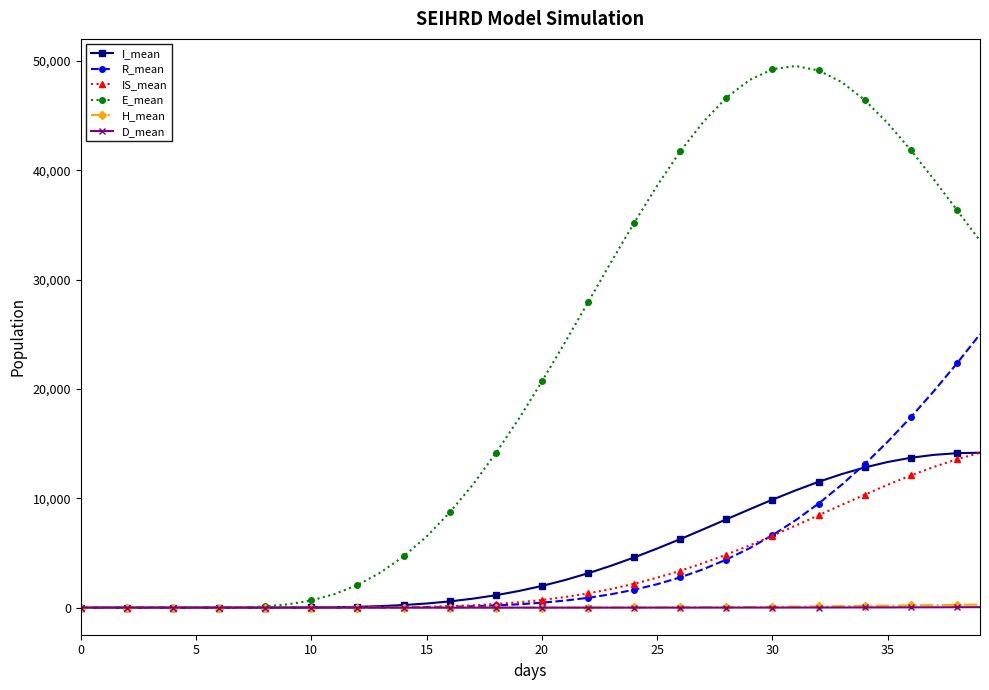

What are all the series names shown in the legend?

I_mean, R_mean, IS_mean, E_mean, H_mean, D_mean